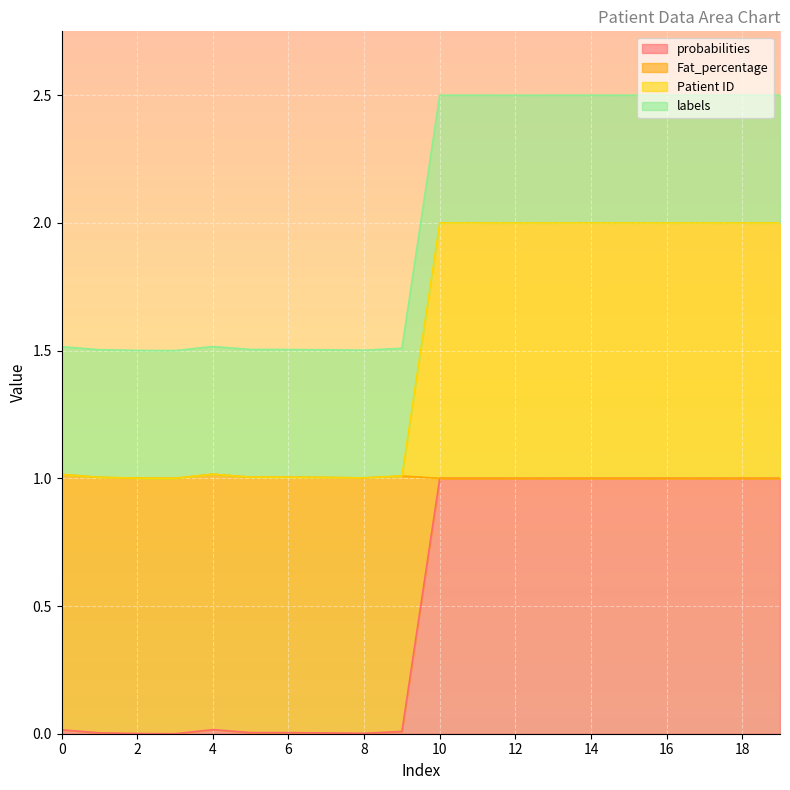

How many data points in Patient ID are less than 2?

10